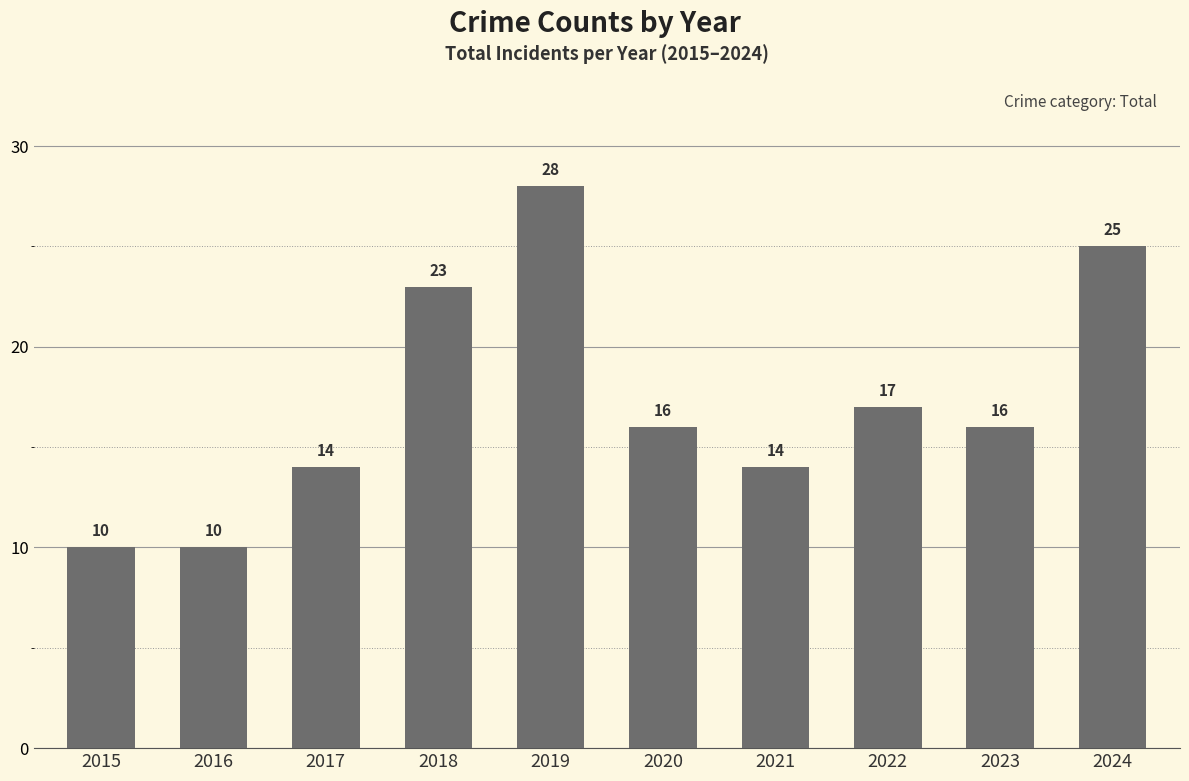

True or false: the data shows 24 at 2017.

False